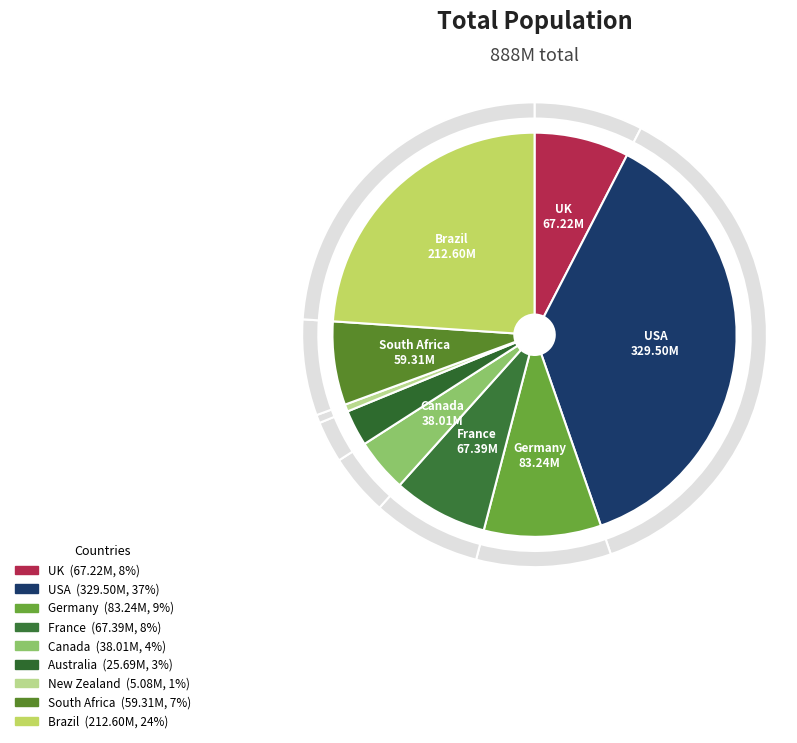

Is the sum of South Africa and UK greater than half?

No